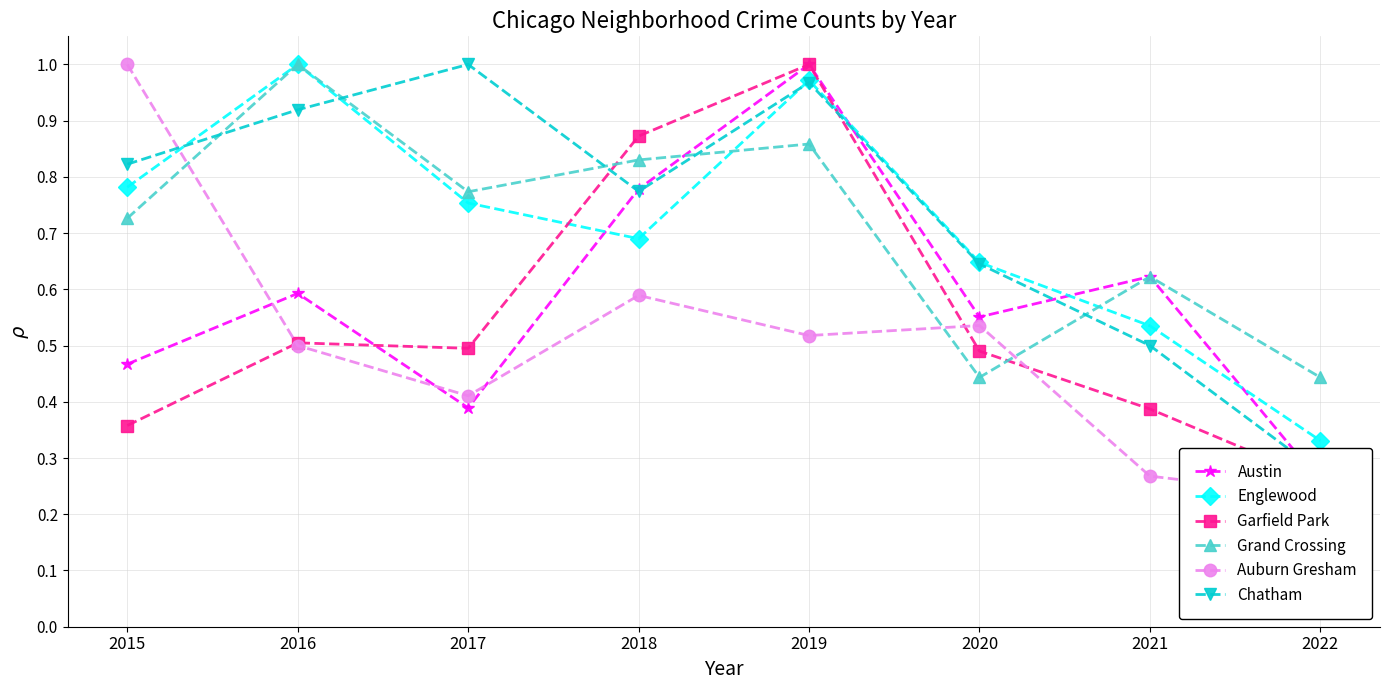

Rank the series by their maximum value, from highest to lowest.

Austin, Englewood, Garfield Park, Grand Crossing, Auburn Gresham, Chatham